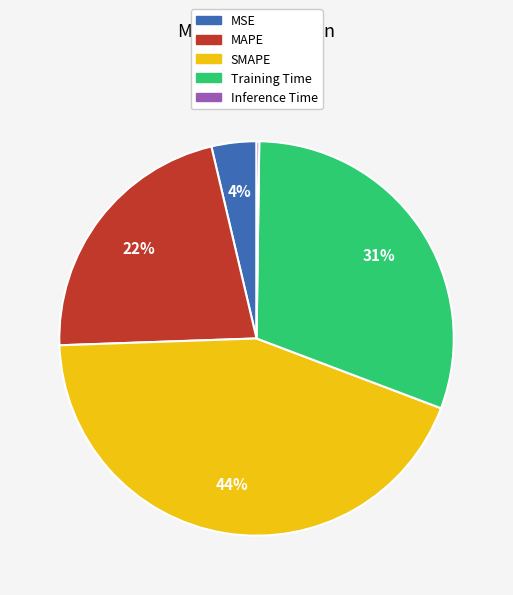

Does any single category account for the majority?

No